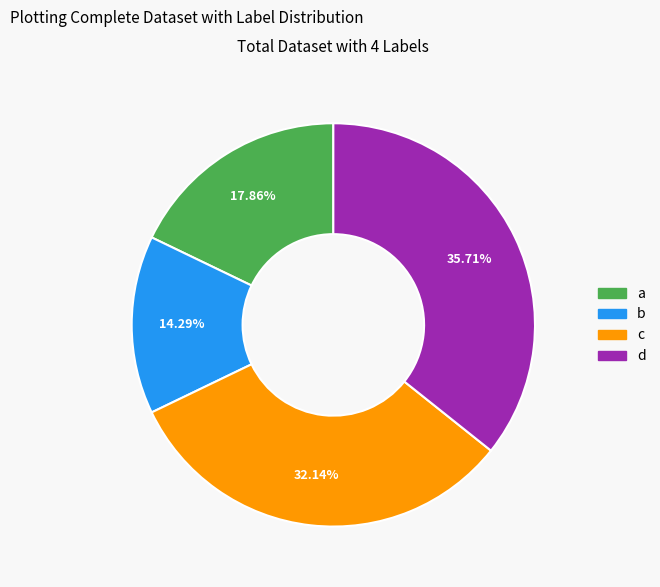

To the nearest percent, what portion does c represent?

32%